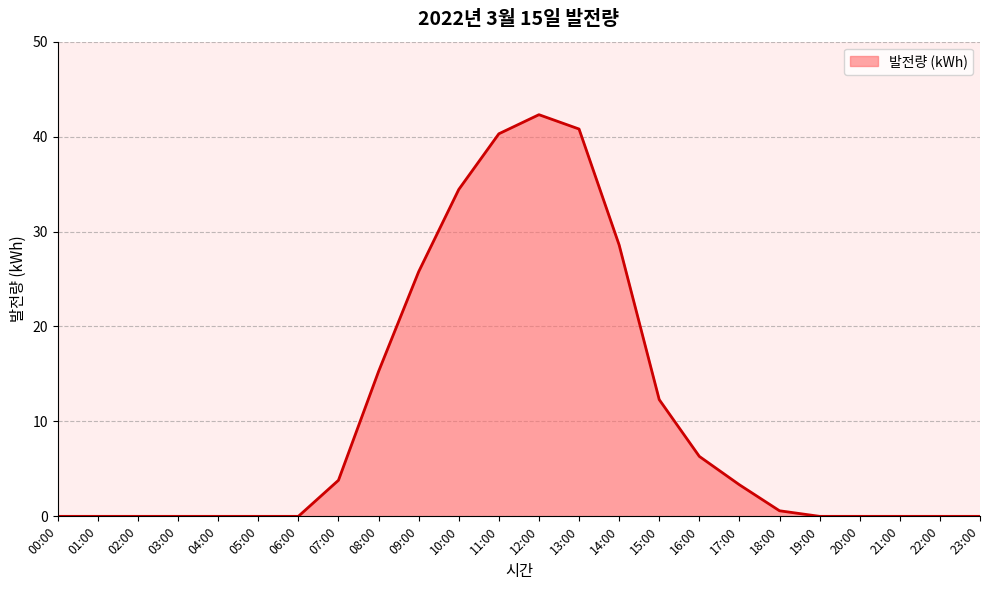

At which category does the chart reach its peak across all series?

12:00